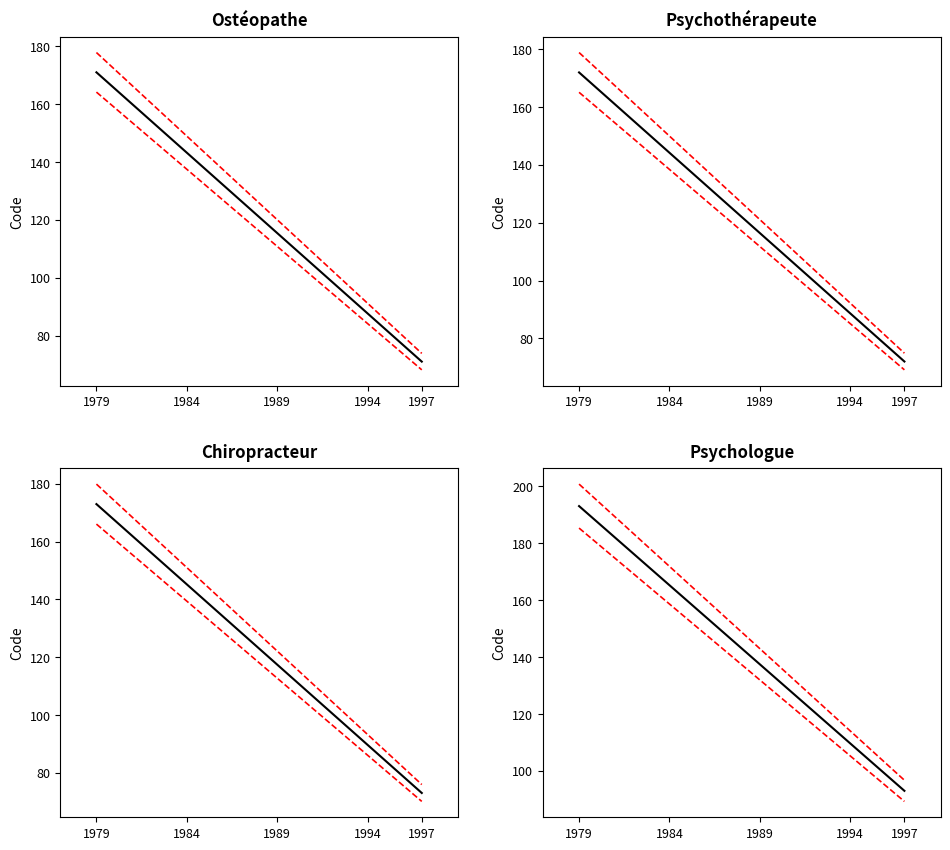

Count the Psychothérapeute values in the range 72 to 172.

2